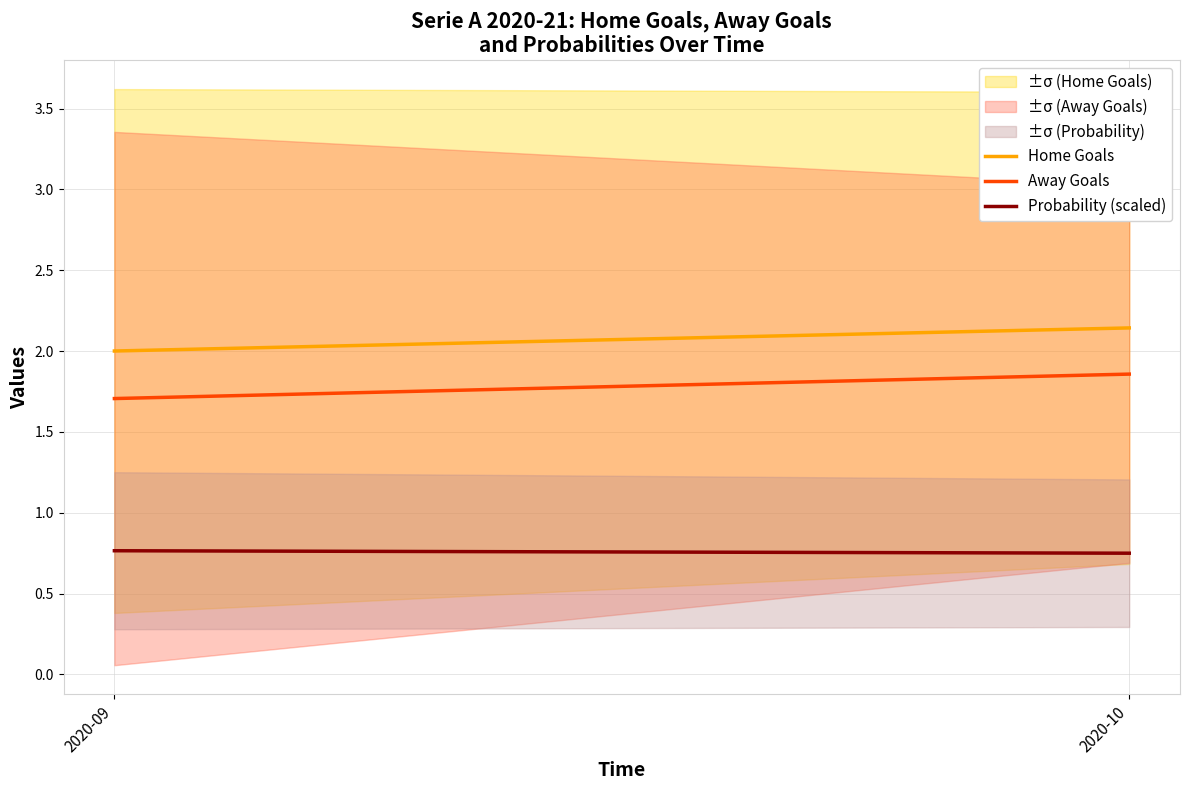

What is the average value of the Probability (scaled) series?

0.8